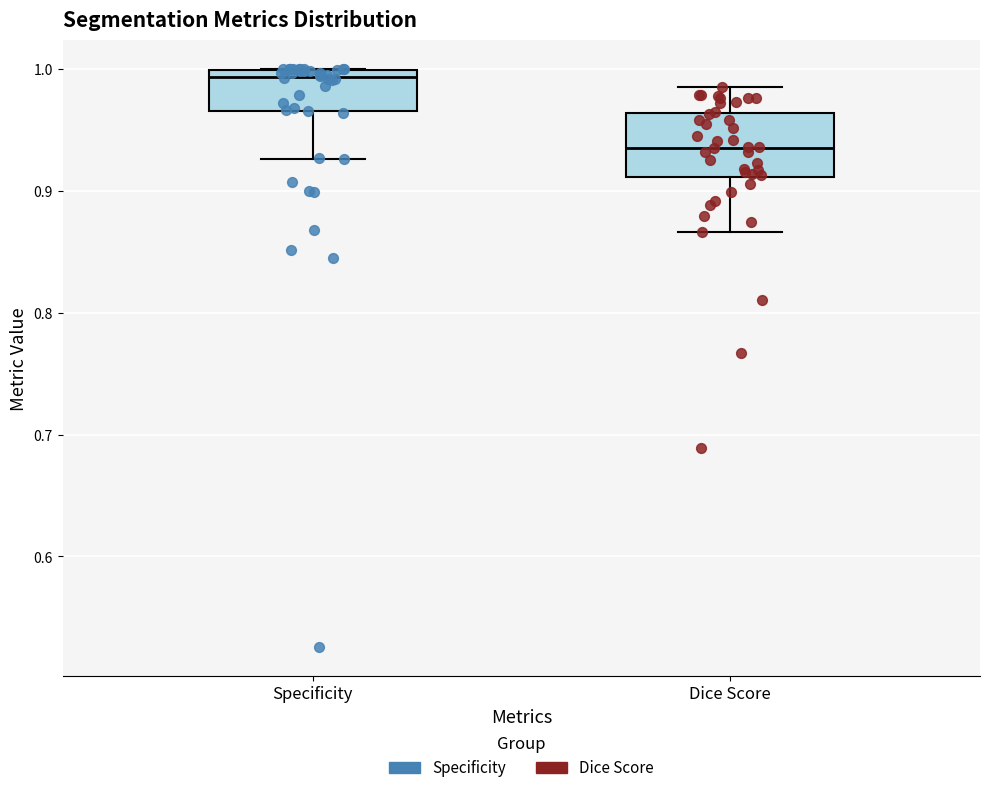

Reading left to right, transcribe this box plot: for each box, give where its median line is, the range the box spans, and where its two whiskers end, as read against the y-axis. The values are not printed on the chart, so give them approximately, as read against the axis.

Specificity: median 0.99, box 0.97 to 1.00, whiskers 0.93 to 1.00
Dice Score: median 0.94, box 0.91 to 0.96, whiskers 0.87 to 0.99